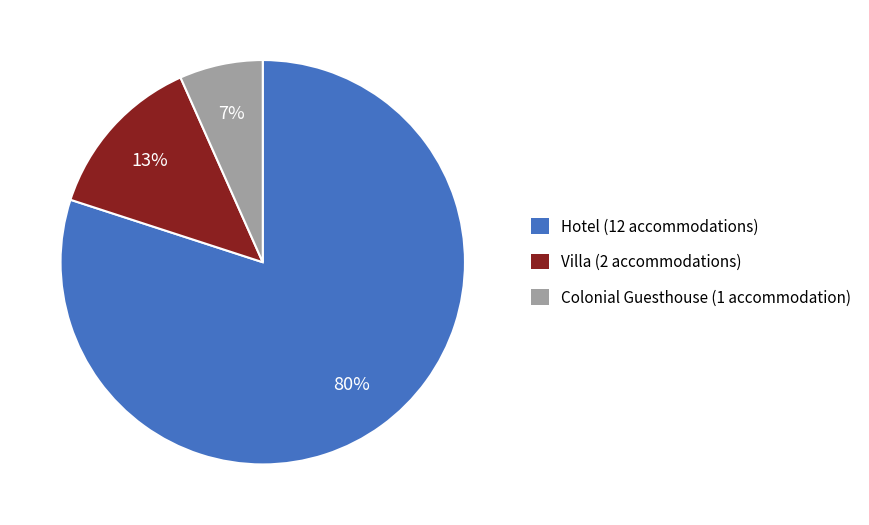

To the nearest percent, what portion does Colonial Guesthouse represent?

7%